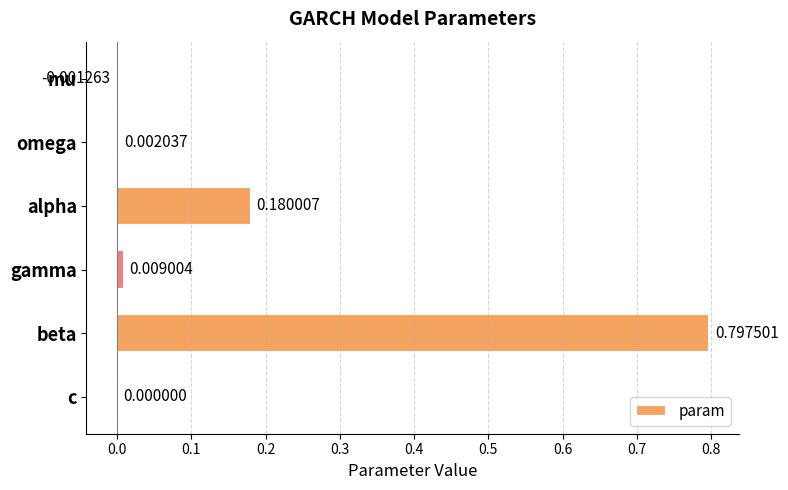

What is the change in value from omega to alpha?

+0.2